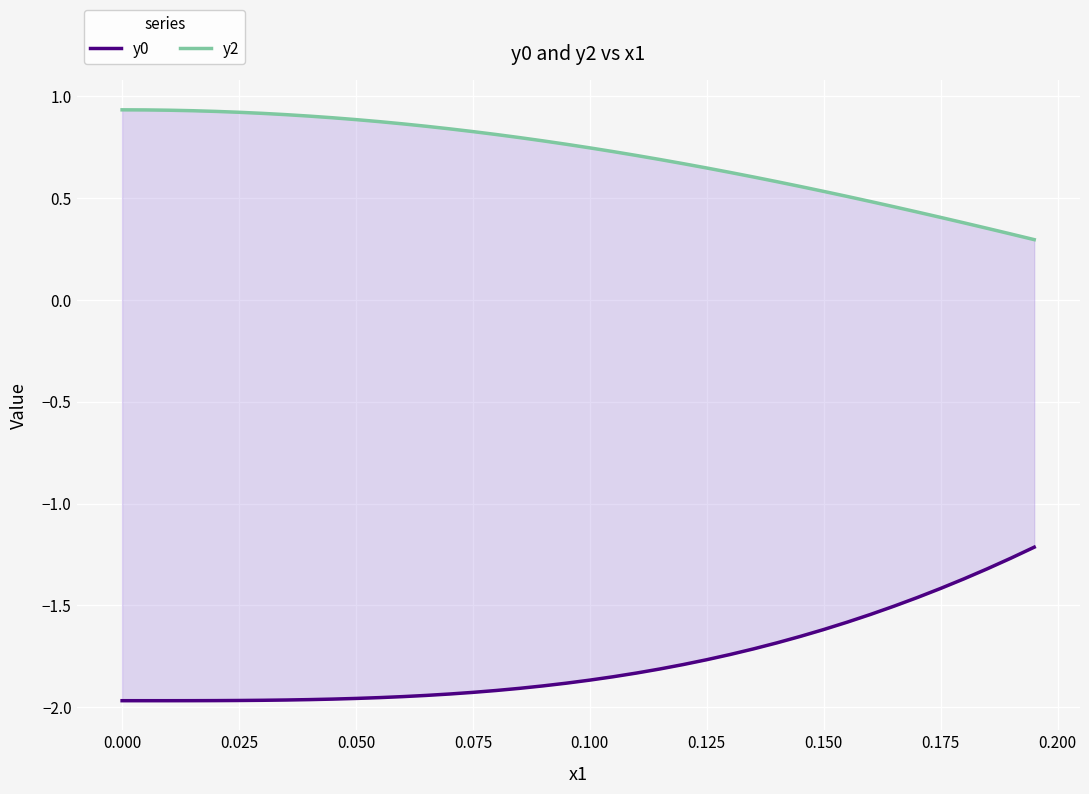

What is the spread (max minus min) of values at 0.175?

2.9